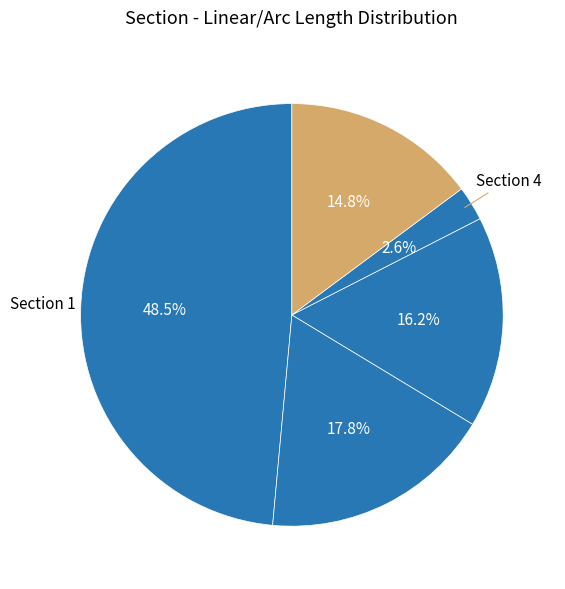

Count the number of slices in the pie.

5